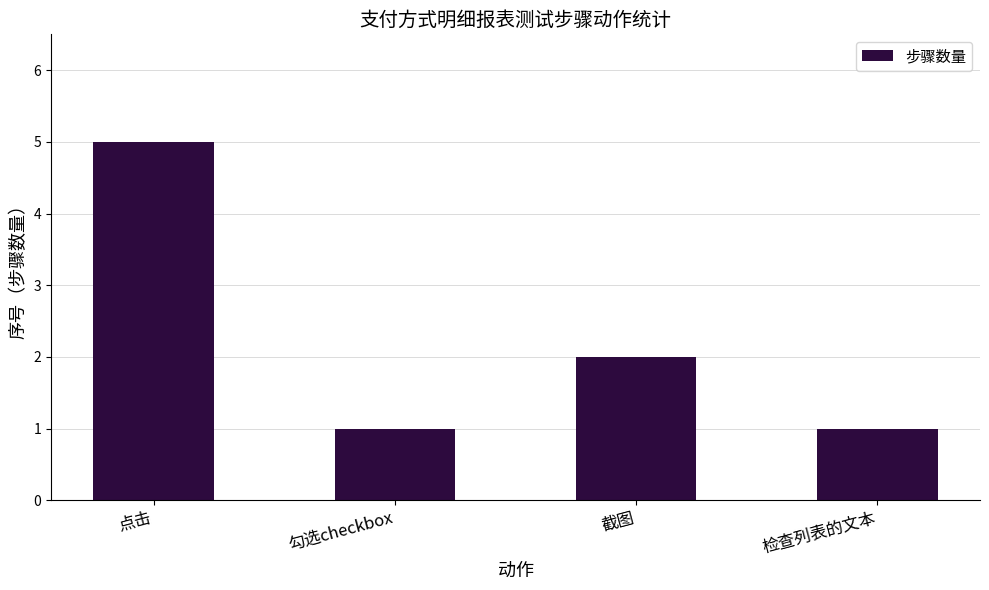

What is the value of the 3rd bar from the left?

2